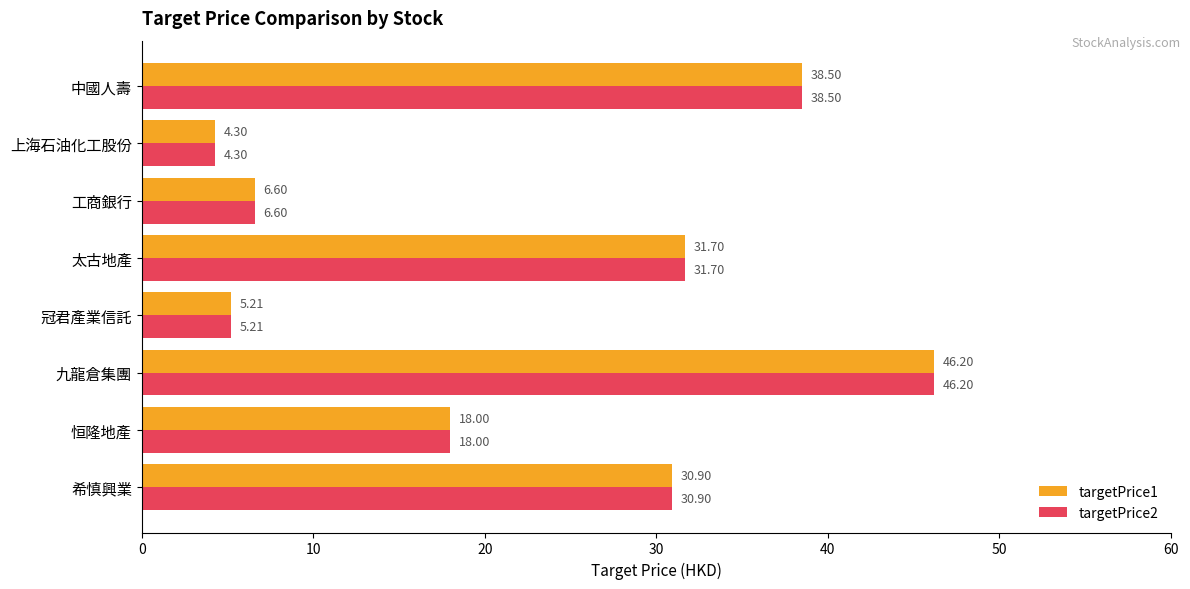

Which label corresponds to the largest value in the chart?

九龍倉集團